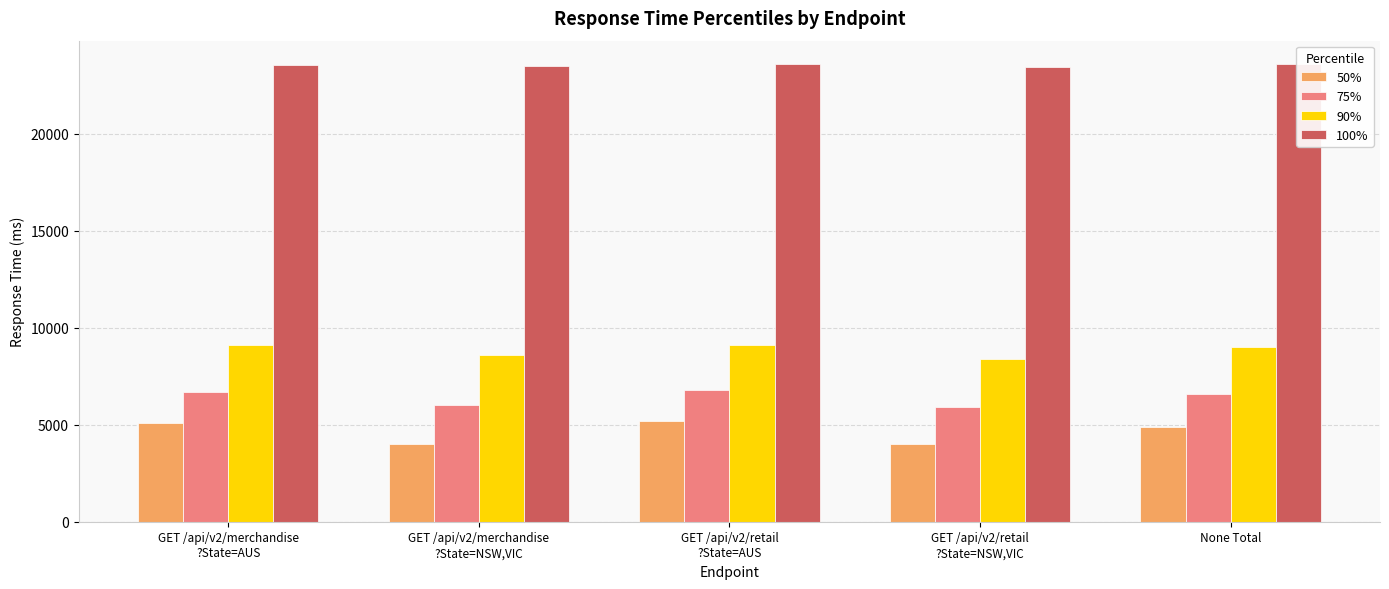

Reading left to right, extract all data points from this chart.

50%: GET /api/v2/merchandise
?State=AUS=5100	GET /api/v2/merchandise
?State=NSW,VIC=4000	GET /api/v2/retail
?State=AUS=5200	GET /api/v2/retail
?State=NSW,VIC=4000	None Total=4900
75%: GET /api/v2/merchandise
?State=AUS=6700	GET /api/v2/merchandise
?State=NSW,VIC=6000	GET /api/v2/retail
?State=AUS=6800	GET /api/v2/retail
?State=NSW,VIC=5900	None Total=6600
90%: GET /api/v2/merchandise
?State=AUS=9100	GET /api/v2/merchandise
?State=NSW,VIC=8600	GET /api/v2/retail
?State=AUS=9100	GET /api/v2/retail
?State=NSW,VIC=8400	None Total=9000
100%: GET /api/v2/merchandise
?State=AUS=23550	GET /api/v2/merchandise
?State=NSW,VIC=23512	GET /api/v2/retail
?State=AUS=23615	GET /api/v2/retail
?State=NSW,VIC=23439	None Total=23615